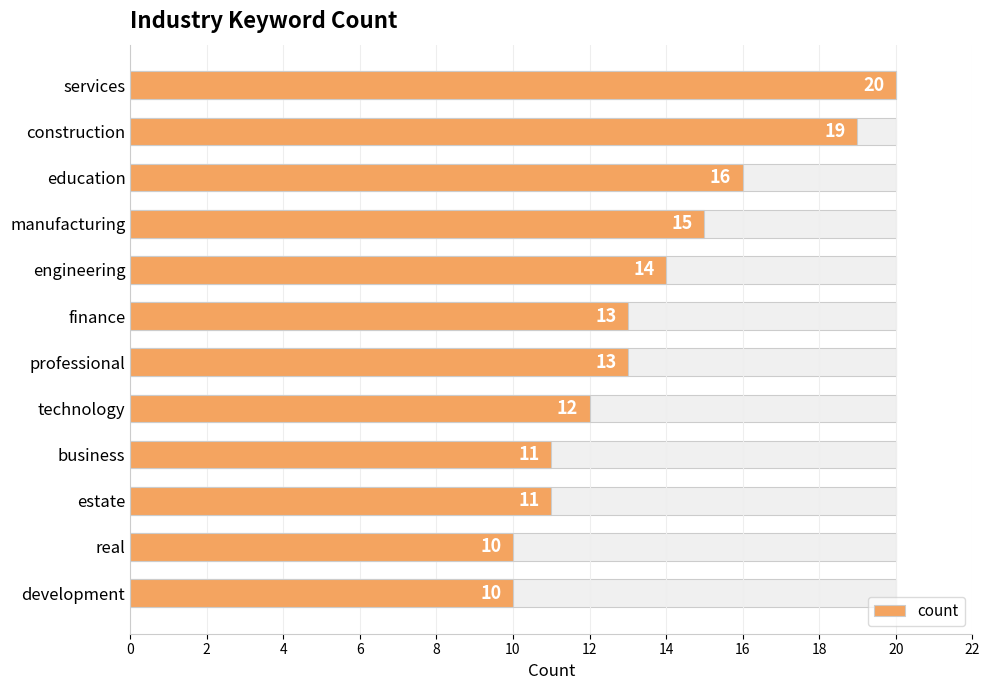

What is the minimum value shown in the chart?

10